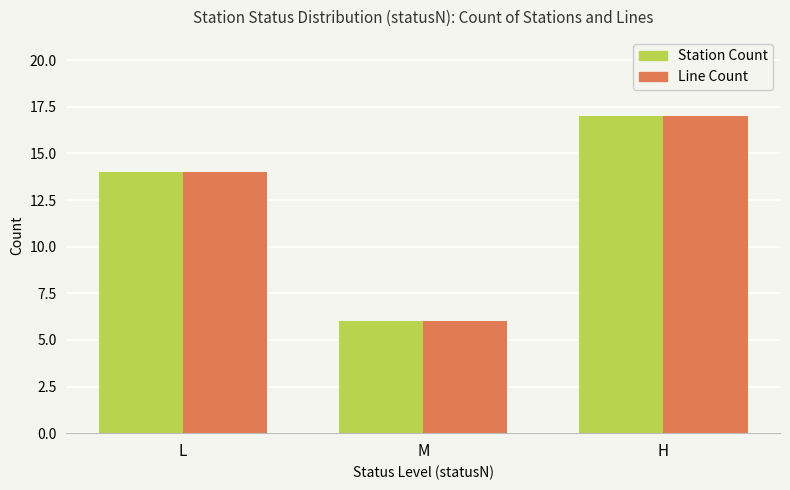

At which category is the sum across all series the highest?

H